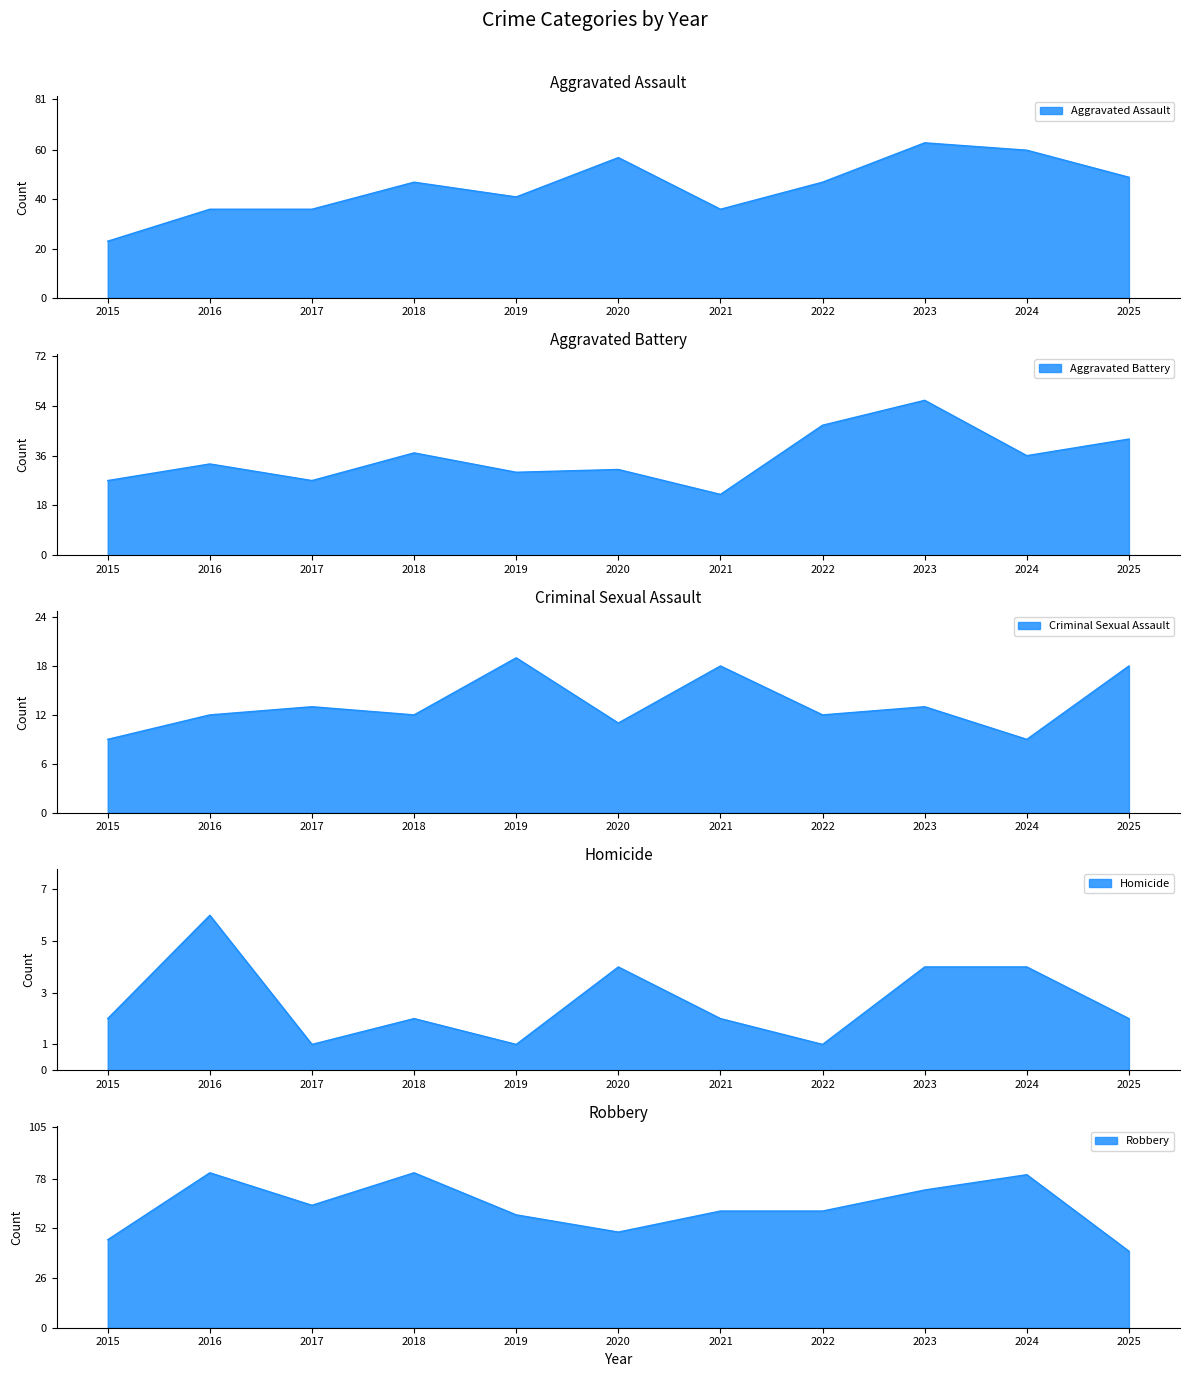

What is the difference between the highest and lowest values at 2021?

59